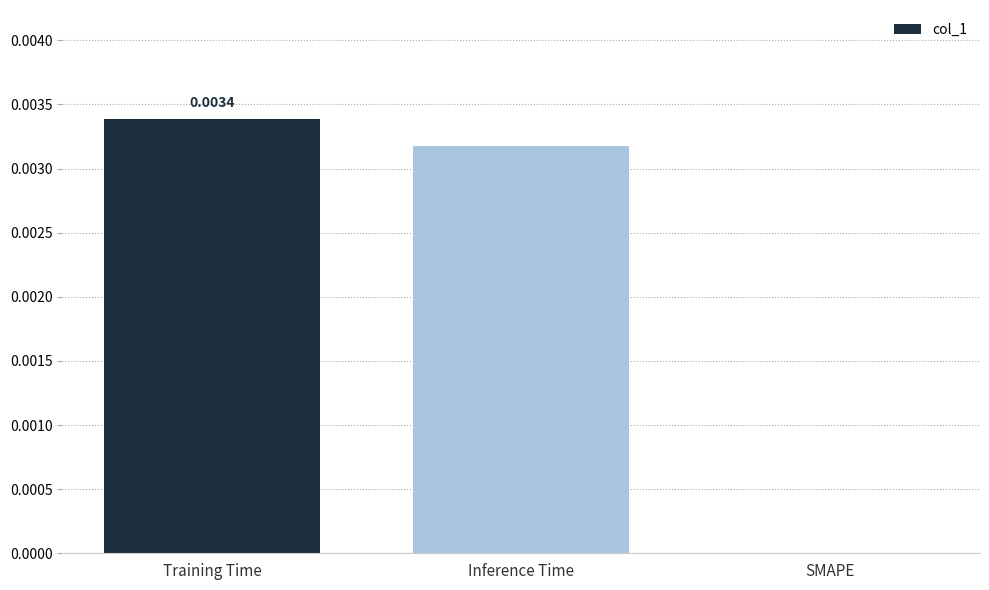

At which category does the chart reach its peak across all series?

Training Time